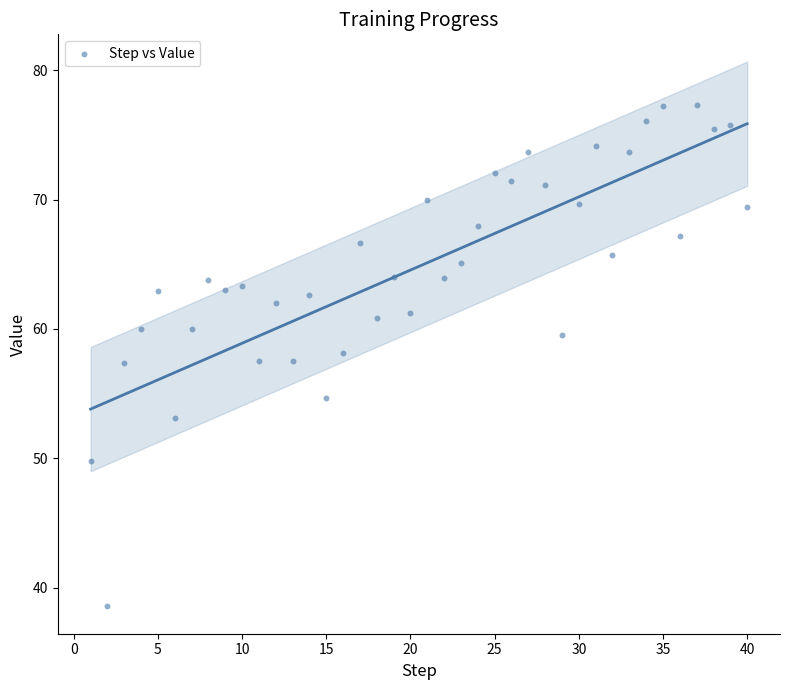

What is the range of Y values (max minus min)?

38.8